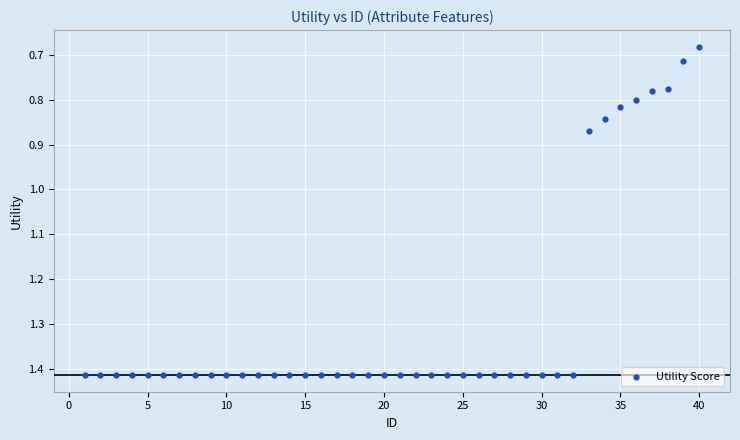

What is the range of X values (max minus min)?

39.0